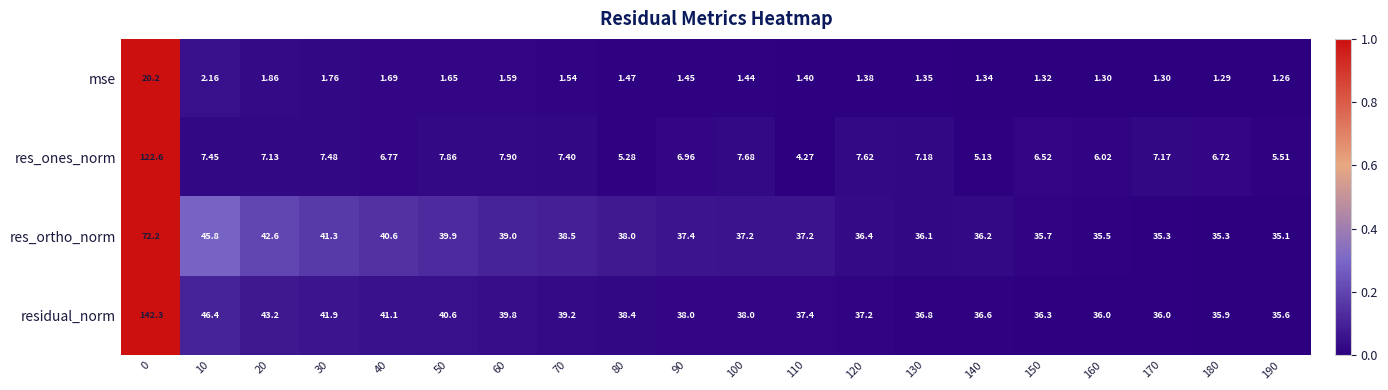

Which series changed the most between 40 and 50?

res_ones_norm